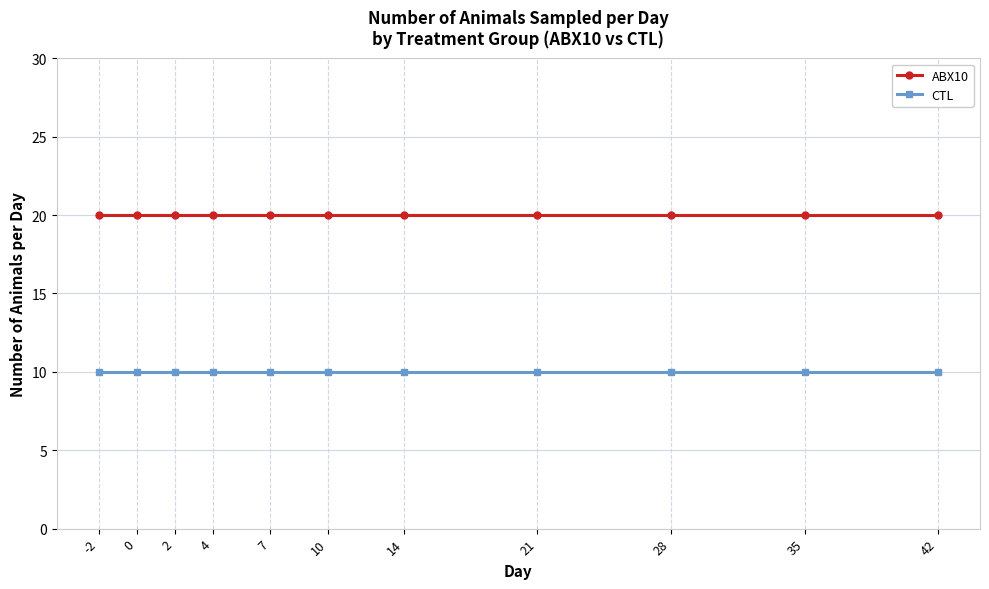

What is the greatest value displayed?

20